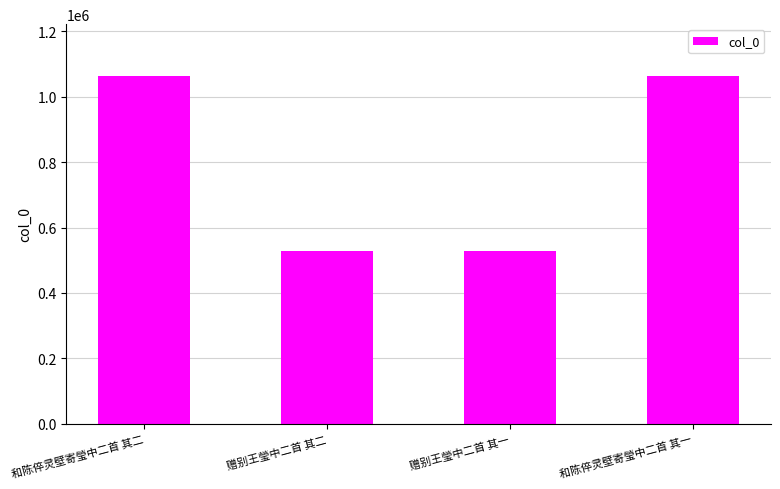

Is it true that the value at 赠别王瑩中二首 其二 is 343288?

False